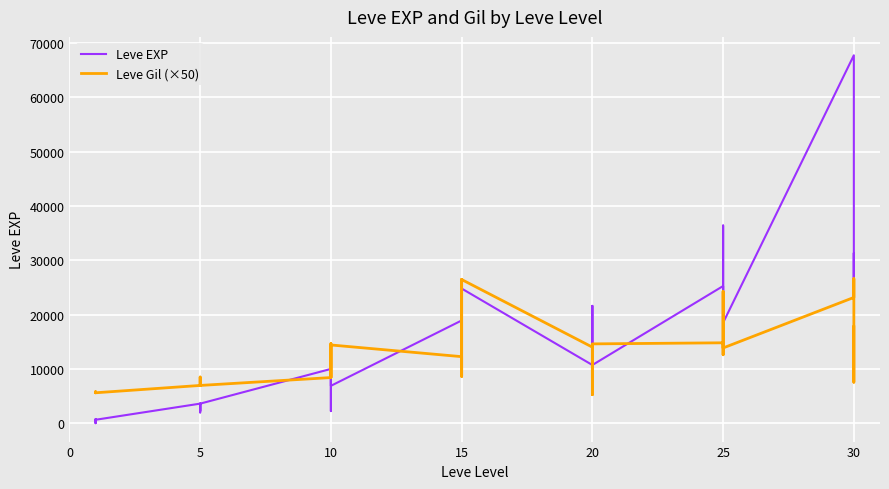

True or false: Leve Gil (×50) has a value of 11355 at 5.

False